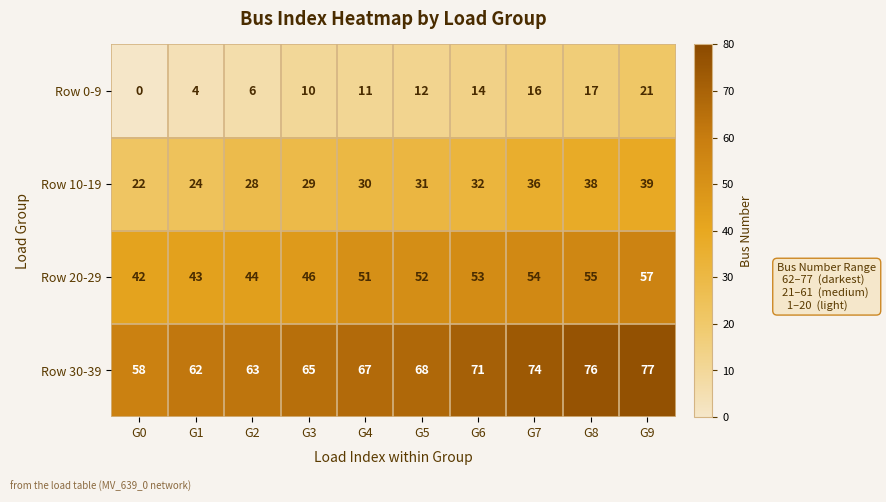

List the series in order of their peak value, highest first.

Row 30-39, Row 20-29, Row 10-19, Row 0-9